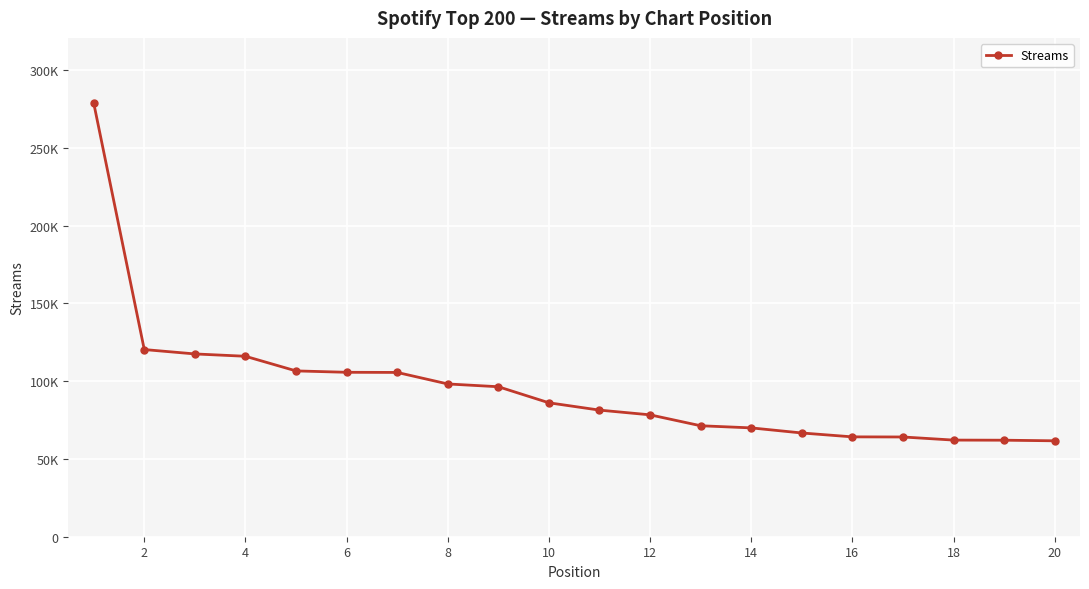

Does the chart have visible grid lines?

Yes